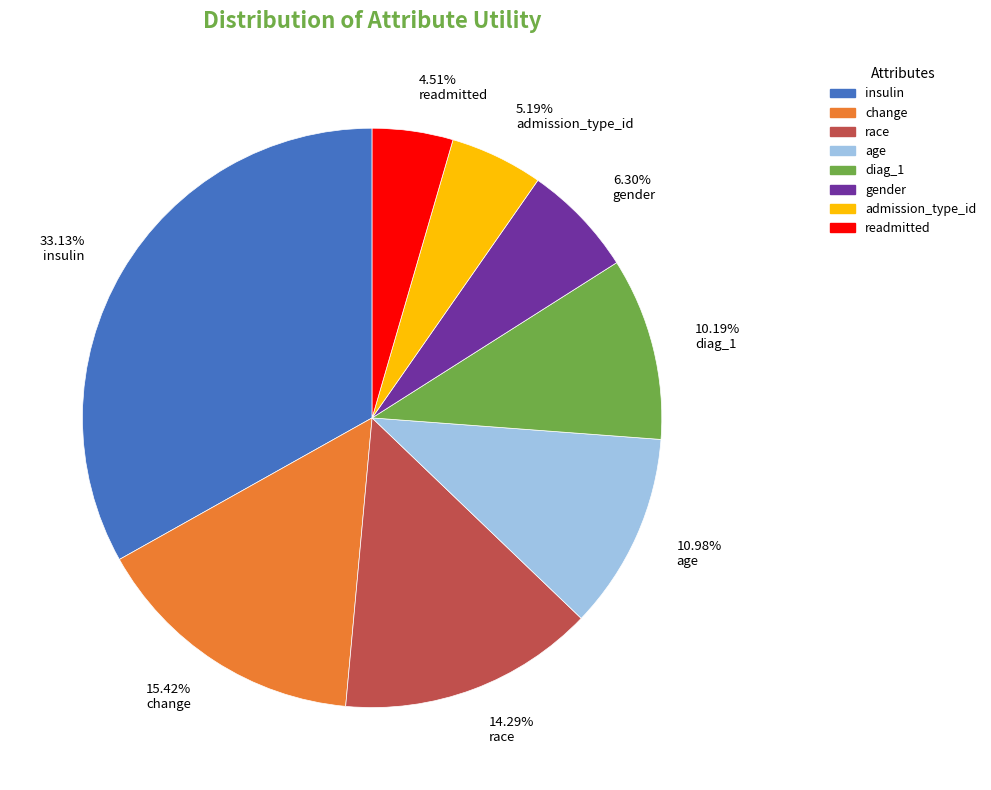

Rank the categories by value from lowest to highest.

4.51% readmitted, 5.19% admission_type_id, 6.30% gender, 10.19% diag_1, 10.98% age, 14.29% race, 15.42% change, 33.13% insulin